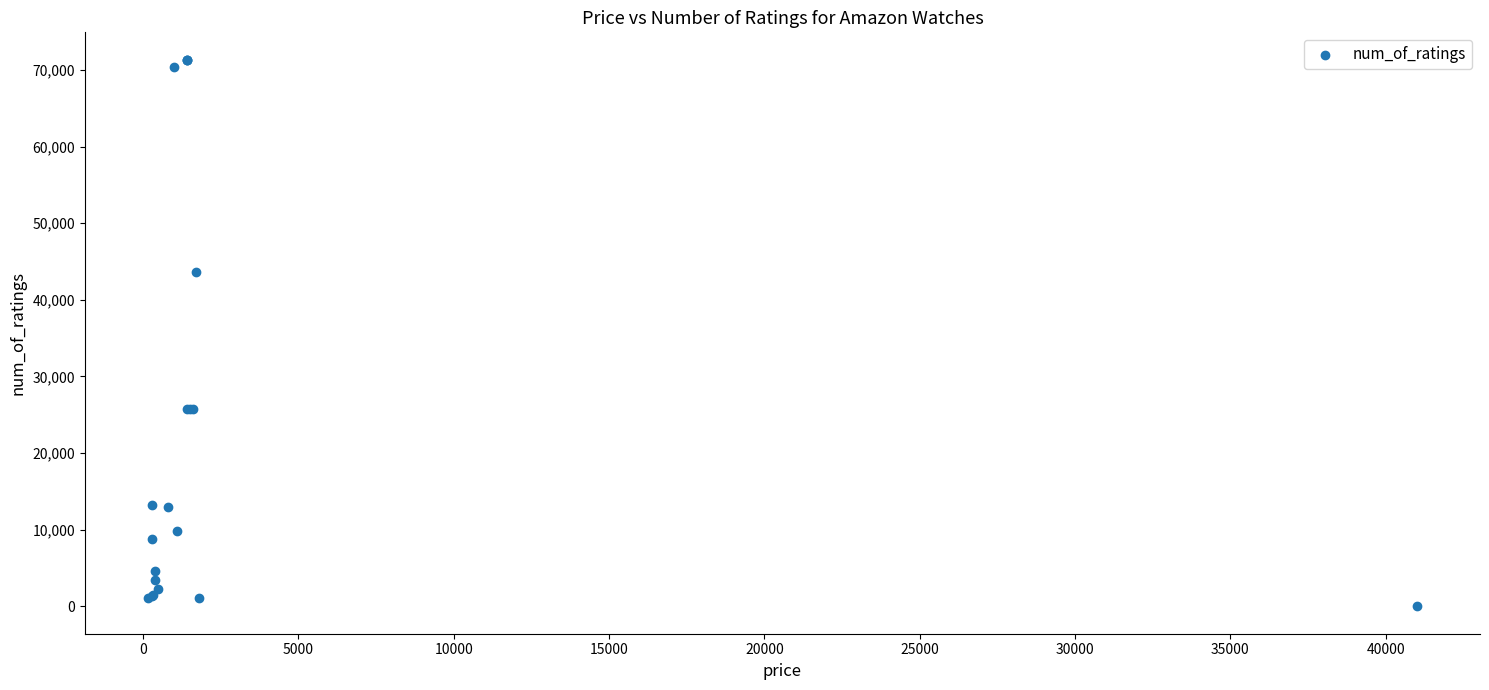

What Y value in the scatter plot is closest to 35668?

43610